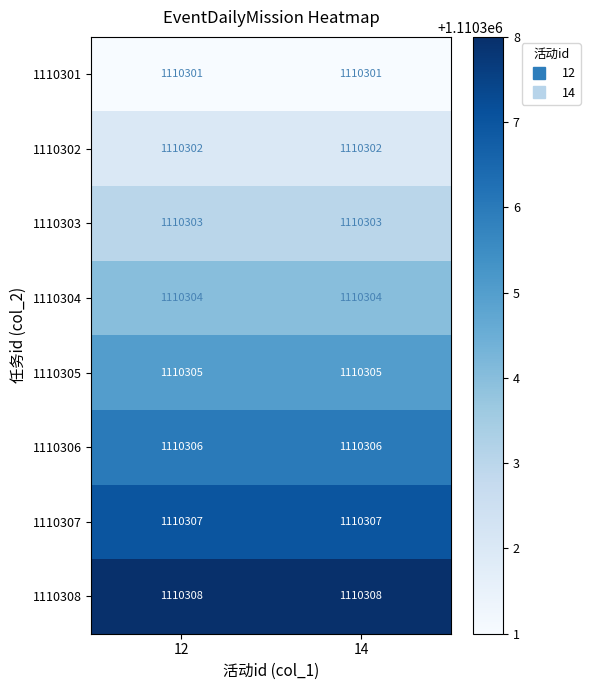

What is the minimum value shown in the chart?

1110301